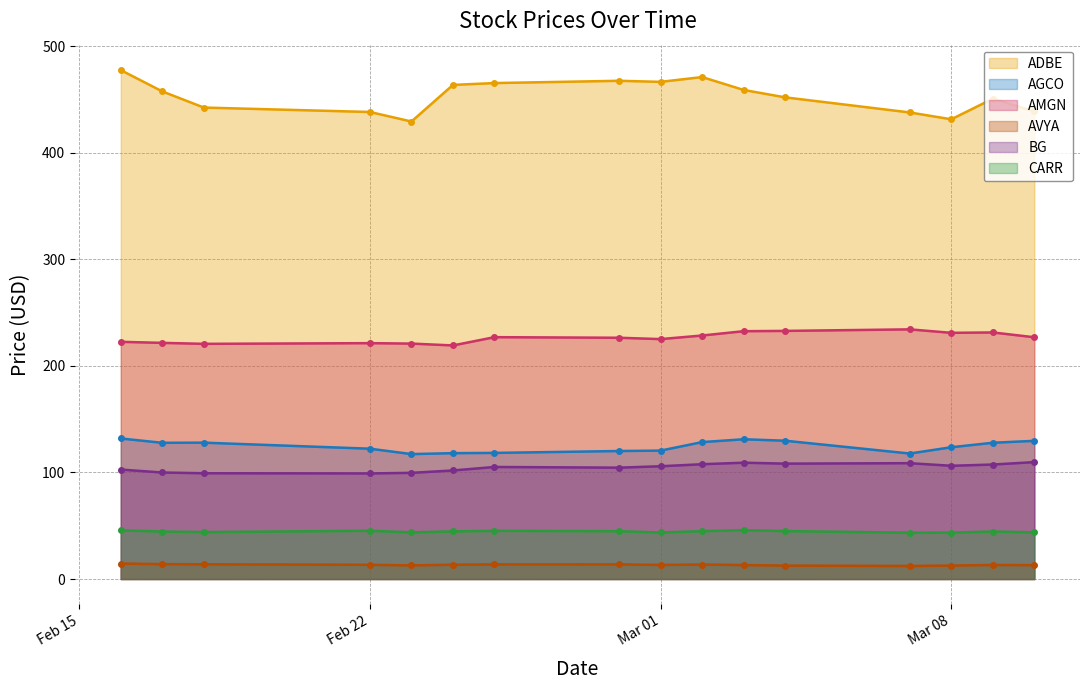

Where is AMGN nearest to the value 226?

2022-02-28